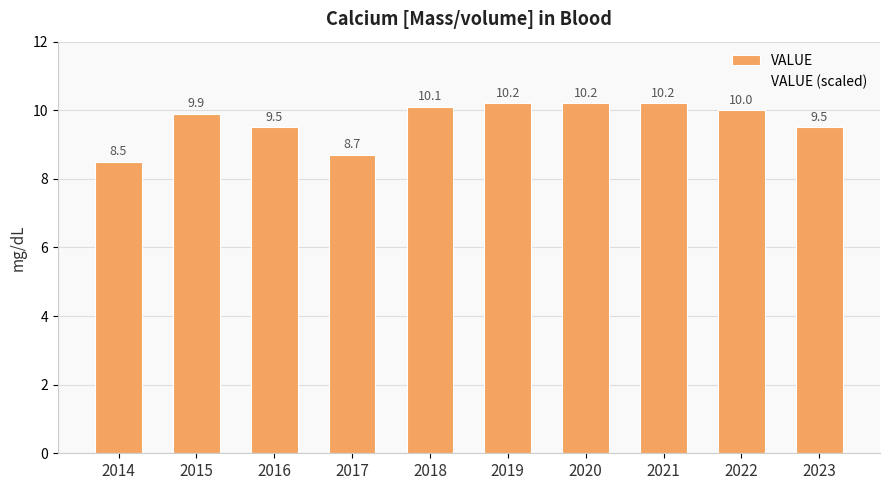

What is the minimum value shown in the chart?

8.5